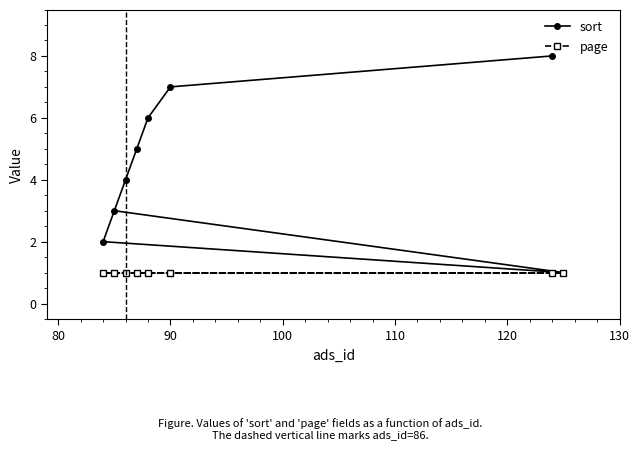

Which series has the largest total across all categories?

sort